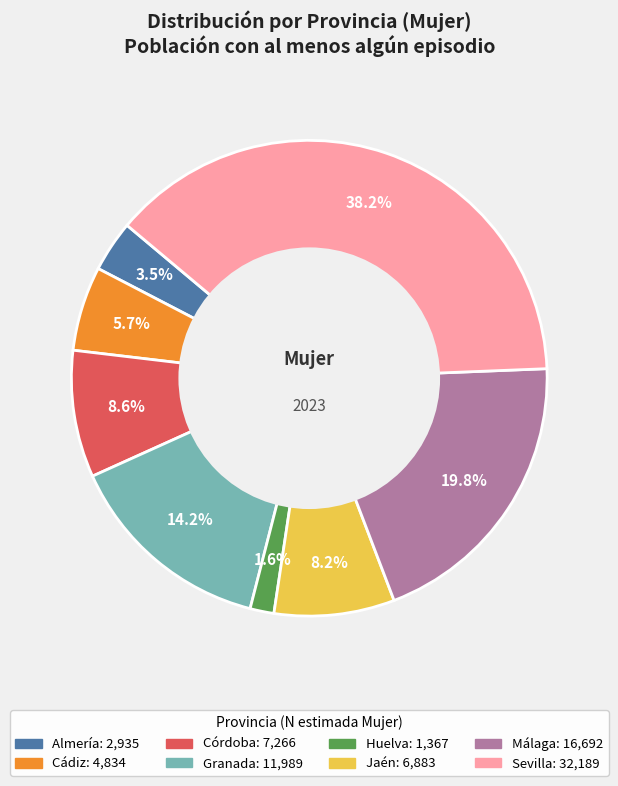

What portion of the pie excludes Cádiz?

94.3%